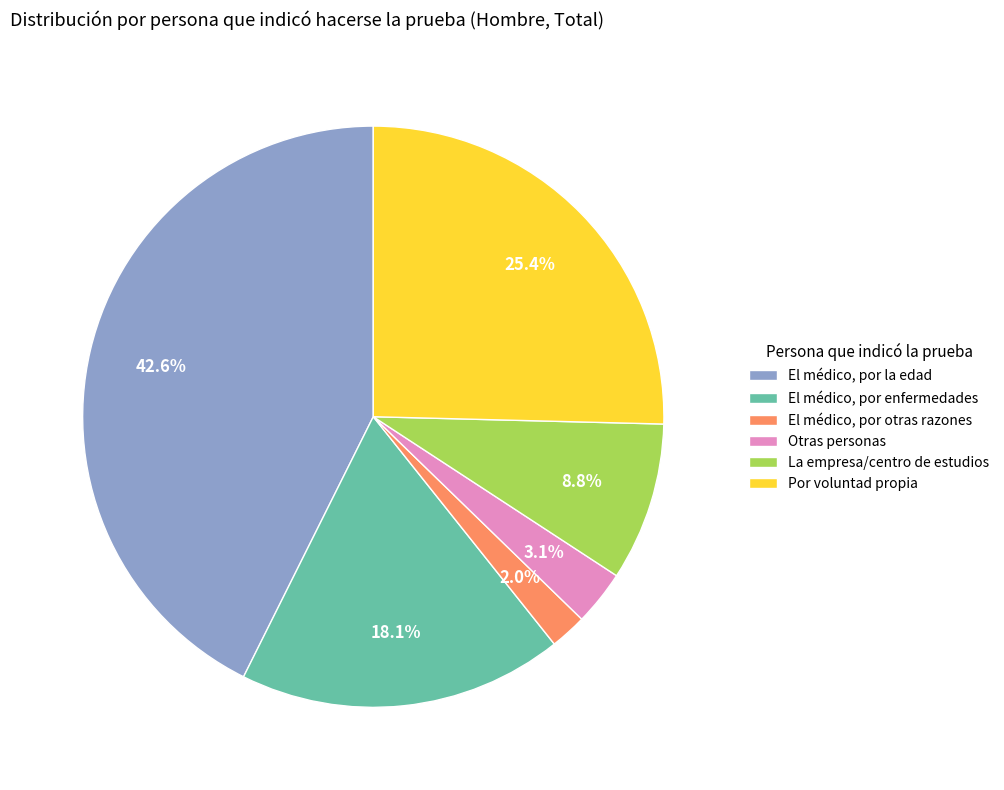

To the nearest percent, what portion does La empresa/centro de estudios represent?

9%